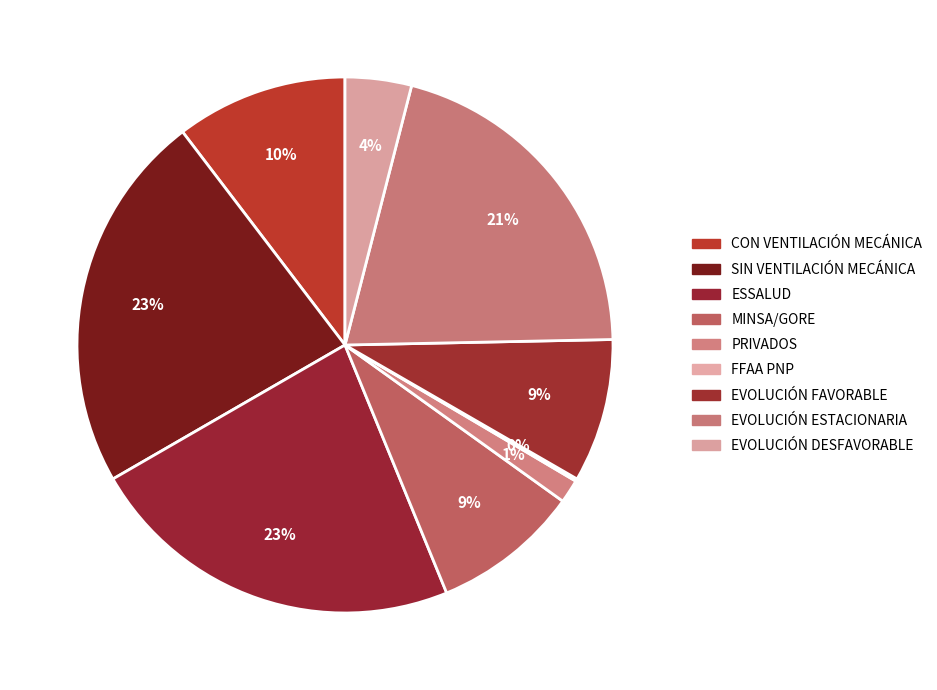

Approximately how many times larger is the value at EVOLUCIÓN ESTACIONARIA compared to SIN VENTILACIÓN MECÁNICA?

0.9